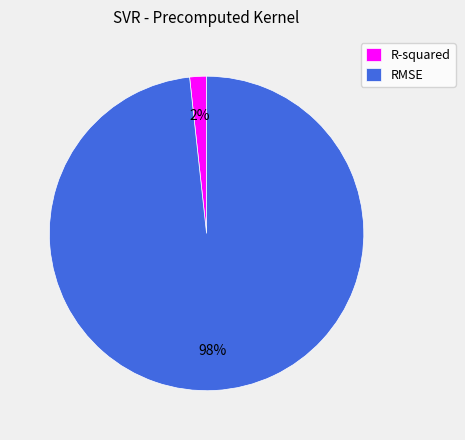

The RMSE slice represents 98% of the pie. True or false?

True